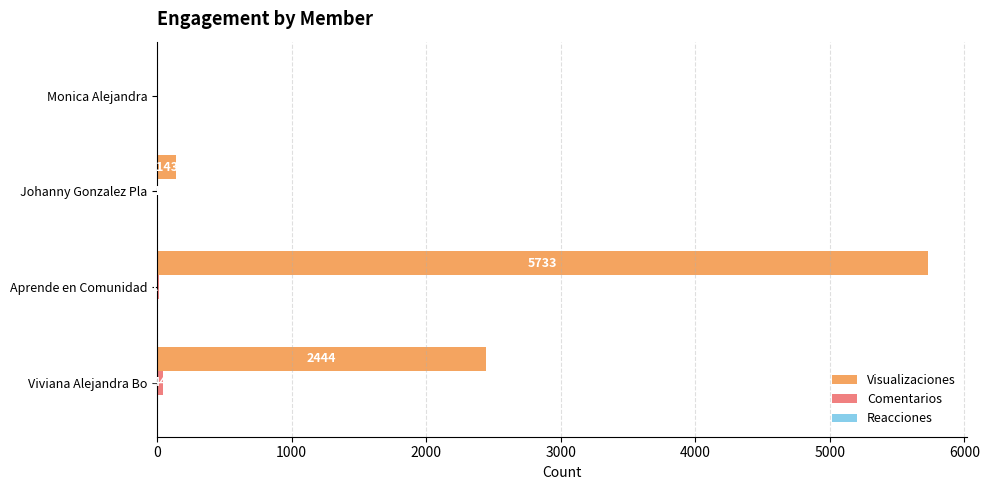

Between Viviana Alejandra Bo and Monica Alejandra, which series saw the biggest shift?

Visualizaciones